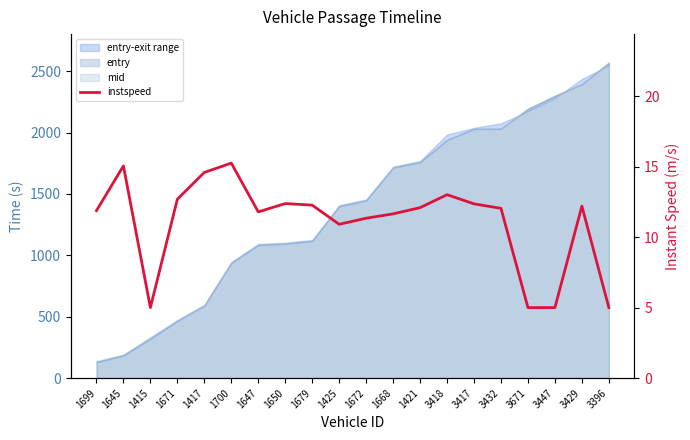

How many lines are shown in the chart?

1